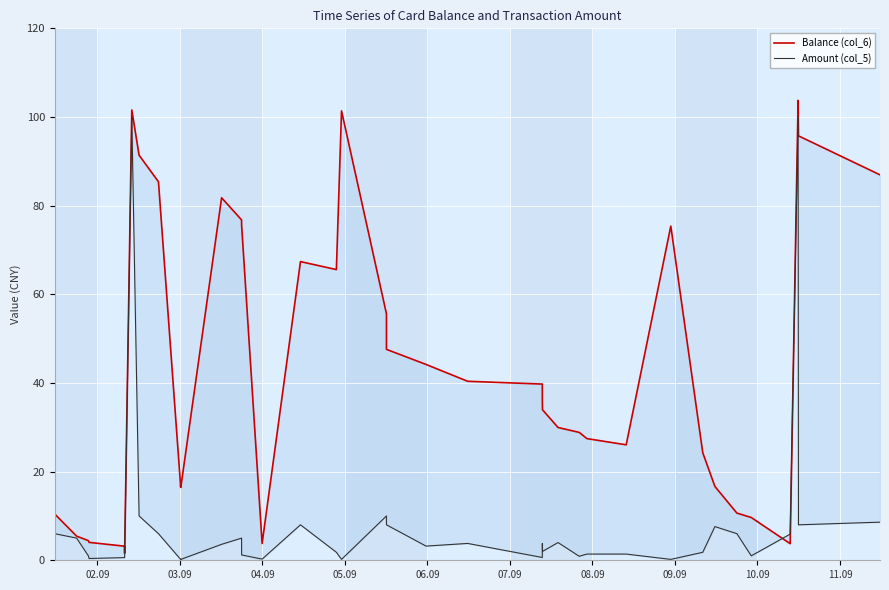

Does the chart display data point markers on the line(s)?

No